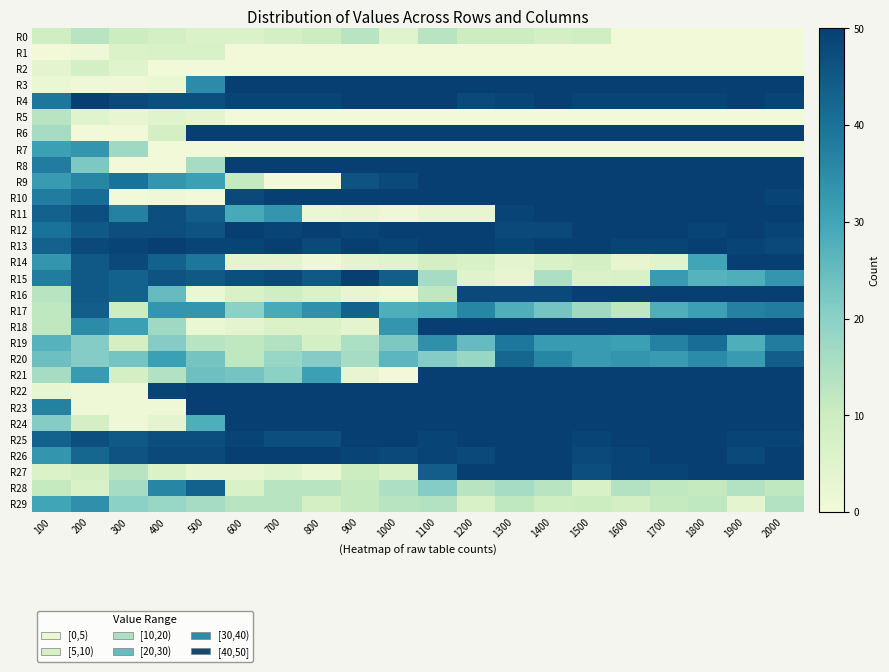

Reading left to right, list all the values displayed in this chart.

R0: 100=9	200=13	300=10	400=8	500=6	600=6	700=8	800=10	900=13	1000=5	1100=13	1200=10	1300=10	1400=8	1500=9	1600=0	1700=0	1800=0	1900=0	2000=0
R1: 100=0	200=1	300=6	400=7	500=7	600=0	700=0	800=0	900=0	1000=0	1100=0	1200=0	1300=0	1400=0	1500=0	1600=0	1700=0	1800=0	1900=0	2000=0
R2: 100=4	200=8	300=5	400=0	500=0	600=0	700=0	800=0	900=0	1000=0	1100=0	1200=0	1300=0	1400=0	1500=0	1600=0	1700=0	1800=0	1900=0	2000=0
R3: 100=2	200=1	300=1	400=2	500=35	600=50	700=50	800=50	900=50	1000=50	1100=50	1200=50	1300=50	1400=50	1500=50	1600=50	1700=50	1800=50	1900=50	2000=50
R4: 100=39	200=50	300=48	400=47	500=47	600=49	700=49	800=49	900=50	1000=50	1100=50	1200=48	1300=49	1400=50	1500=49	1600=49	1700=49	1800=49	1900=50	2000=49
R5: 100=13	200=5	300=3	400=5	500=4	600=0	700=0	800=0	900=0	1000=0	1100=0	1200=0	1300=0	1400=0	1500=0	1600=0	1700=0	1800=0	1900=0	2000=0
R6: 100=16	200=0	300=0	400=8	500=50	600=50	700=50	800=50	900=50	1000=50	1100=50	1200=50	1300=50	1400=50	1500=50	1600=50	1700=50	1800=50	1900=50	2000=50
R7: 100=31	200=33	300=17	400=0	500=0	600=0	700=0	800=0	900=0	1000=0	1100=0	1200=0	1300=0	1400=0	1500=0	1600=0	1700=0	1800=0	1900=0	2000=0
R8: 100=38	200=22	300=0	400=0	500=16	600=50	700=50	800=50	900=50	1000=50	1100=50	1200=50	1300=50	1400=50	1500=50	1600=50	1700=50	1800=50	1900=50	2000=50
R9: 100=32	200=36	300=40	400=33	500=31	600=11	700=0	800=0	900=46	1000=48	1100=50	1200=50	1300=50	1400=50	1500=50	1600=50	1700=50	1800=50	1900=50	2000=50
R10: 100=38	200=41	300=0	400=1	500=0	600=48	700=50	800=50	900=50	1000=50	1100=50	1200=50	1300=50	1400=50	1500=50	1600=50	1700=50	1800=50	1900=50	2000=49
R11: 100=43	200=47	300=37	400=47	500=44	600=29	700=33	800=2	900=3	1000=1	1100=3	1200=3	1300=49	1400=50	1500=50	1600=50	1700=50	1800=50	1900=50	2000=50
R12: 100=40	200=45	300=47	400=47	500=46	600=50	700=49	800=50	900=49	1000=50	1100=50	1200=50	1300=48	1400=48	1500=50	1600=50	1700=50	1800=49	1900=50	2000=49
R13: 100=43	200=48	300=49	400=50	500=49	600=49	700=50	800=48	900=50	1000=49	1100=50	1200=50	1300=49	1400=50	1500=50	1600=49	1700=49	1800=50	1900=49	2000=48
R14: 100=33	200=45	300=48	400=43	500=39	600=4	700=4	800=1	900=4	1000=5	1100=8	1200=7	1300=4	1400=7	1500=8	1600=3	1700=5	1800=30	1900=50	2000=50
R15: 100=38	200=45	300=43	400=46	500=45	600=47	700=48	800=45	900=50	1000=44	1100=16	1200=5	1300=3	1400=15	1500=6	1600=7	1700=32	1800=27	1900=28	2000=33
R16: 100=13	200=45	300=43	400=25	500=2	600=7	700=9	800=6	900=3	1000=1	1100=12	1200=48	1300=48	1400=48	1500=50	1600=50	1700=50	1800=50	1900=50	2000=50
R17: 100=12	200=44	300=10	400=33	500=33	600=20	700=29	800=34	900=43	1000=28	1100=29	1200=36	1300=28	1400=23	1500=17	1600=12	1700=28	1800=31	1900=37	2000=38
R18: 100=12	200=35	300=31	400=17	500=2	600=4	700=6	800=6	900=4	1000=33	1100=50	1200=50	1300=50	1400=50	1500=50	1600=50	1700=50	1800=50	1900=50	2000=50
R19: 100=27	200=21	300=8	400=21	500=13	600=12	700=14	800=8	900=15	1000=22	1100=34	1200=25	1300=39	1400=32	1500=32	1600=31	1700=37	1800=41	1900=28	2000=38
R20: 100=24	200=21	300=23	400=31	500=23	600=12	700=18	800=21	900=16	1000=26	1100=21	1200=18	1300=42	1400=36	1500=32	1600=33	1700=32	1800=35	1900=32	2000=44
R21: 100=16	200=32	300=8	400=14	500=24	600=23	700=20	800=31	900=3	1000=0	1100=50	1200=50	1300=50	1400=50	1500=50	1600=50	1700=50	1800=50	1900=50	2000=50
R22: 100=3	200=1	300=1	400=49	500=50	600=50	700=50	800=50	900=50	1000=50	1100=50	1200=50	1300=50	1400=50	1500=50	1600=50	1700=50	1800=50	1900=50	2000=50
R23: 100=37	200=1	300=1	400=1	500=50	600=50	700=50	800=50	900=50	1000=50	1100=50	1200=50	1300=50	1400=50	1500=50	1600=50	1700=50	1800=50	1900=50	2000=50
R24: 100=21	200=8	300=1	400=4	500=28	600=50	700=50	800=50	900=50	1000=50	1100=50	1200=50	1300=50	1400=50	1500=50	1600=50	1700=50	1800=50	1900=50	2000=50
R25: 100=43	200=47	300=45	400=47	500=47	600=49	700=47	800=47	900=50	1000=50	1100=49	1200=50	1300=50	1400=50	1500=49	1600=50	1700=50	1800=50	1900=49	2000=49
R26: 100=33	200=42	300=46	400=48	500=48	600=50	700=50	800=50	900=49	1000=48	1100=49	1200=48	1300=50	1400=50	1500=48	1600=49	1700=50	1800=50	1900=48	2000=50
R27: 100=6	200=8	300=13	400=6	500=3	600=3	700=5	800=2	900=10	1000=7	1100=44	1200=50	1300=50	1400=50	1500=47	1600=49	1700=49	1800=50	1900=50	2000=50
R28: 100=11	200=7	300=16	400=36	500=43	600=7	700=13	800=13	900=11	1000=15	1100=21	1200=13	1300=16	1400=13	1500=7	1600=14	1700=12	1800=11	1900=14	2000=12
R29: 100=30	200=34	300=20	400=18	500=16	600=13	700=13	800=8	900=11	1000=13	1100=14	1200=7	1300=12	1400=9	1500=10	1600=8	1700=11	1800=12	1900=4	2000=14